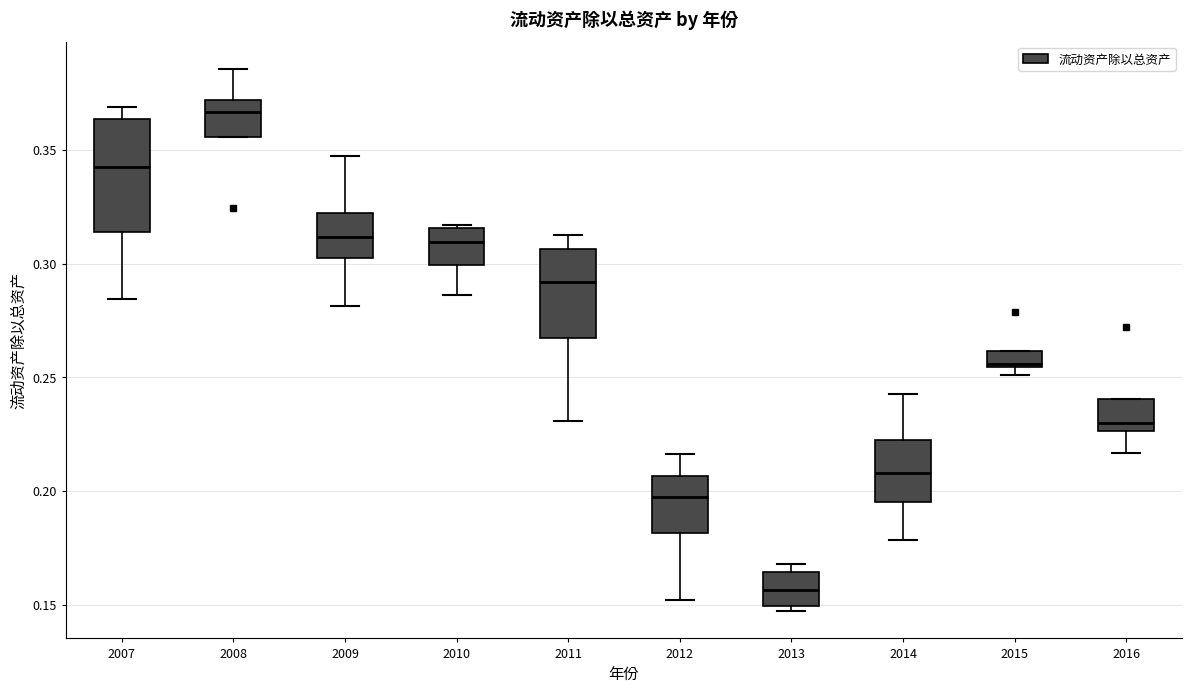

Which box's median line is the highest?

2008